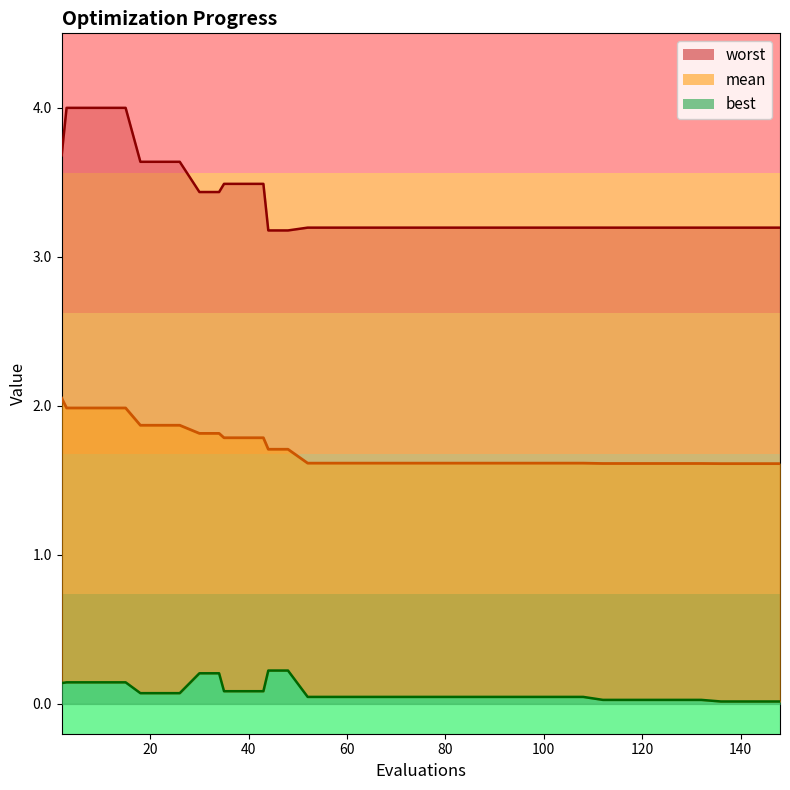

True or false: worst has more than 0 points higher than both neighbors.

False